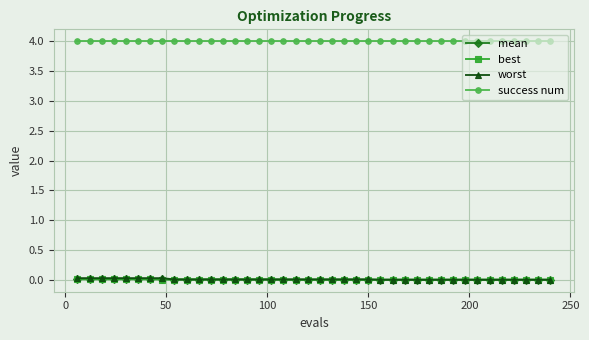

True or false: success num and best cross at least once.

False